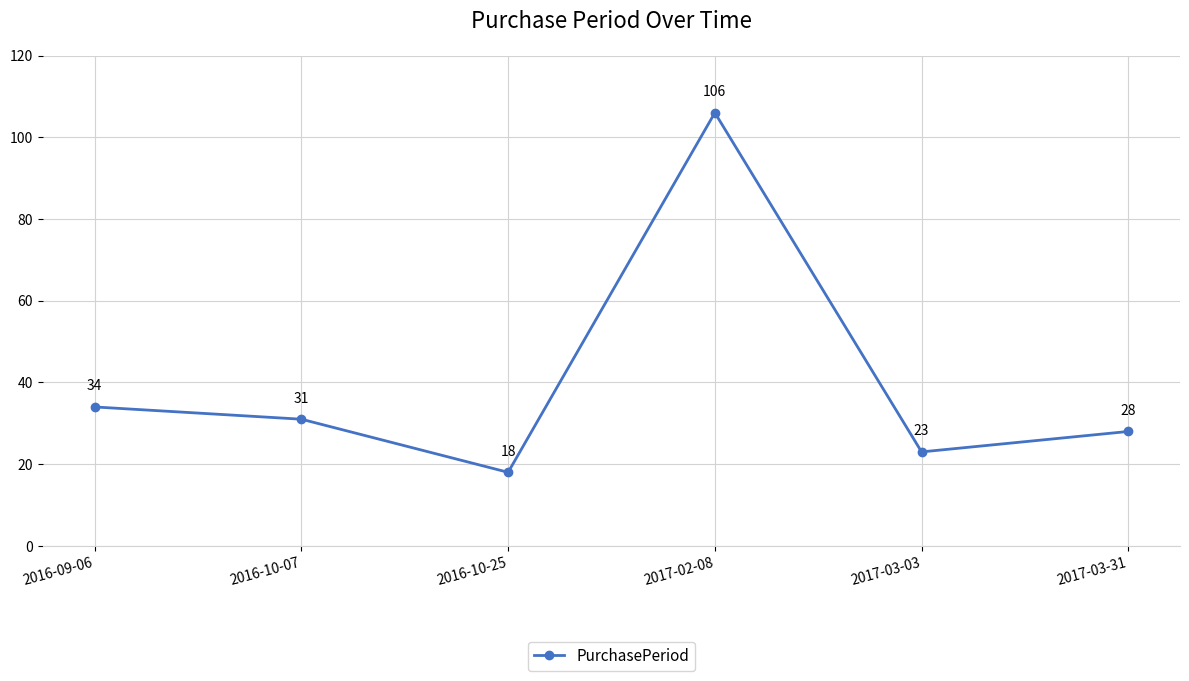

Where is the first local minimum?

2016-10-25